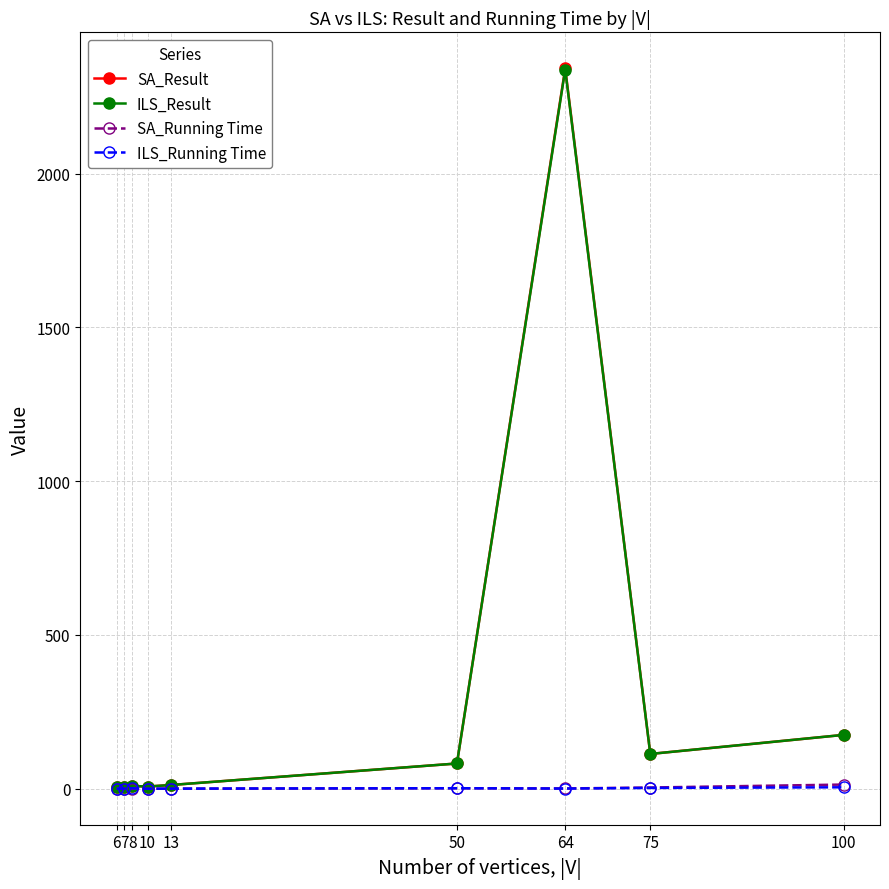

How many lines are shown in the chart?

4